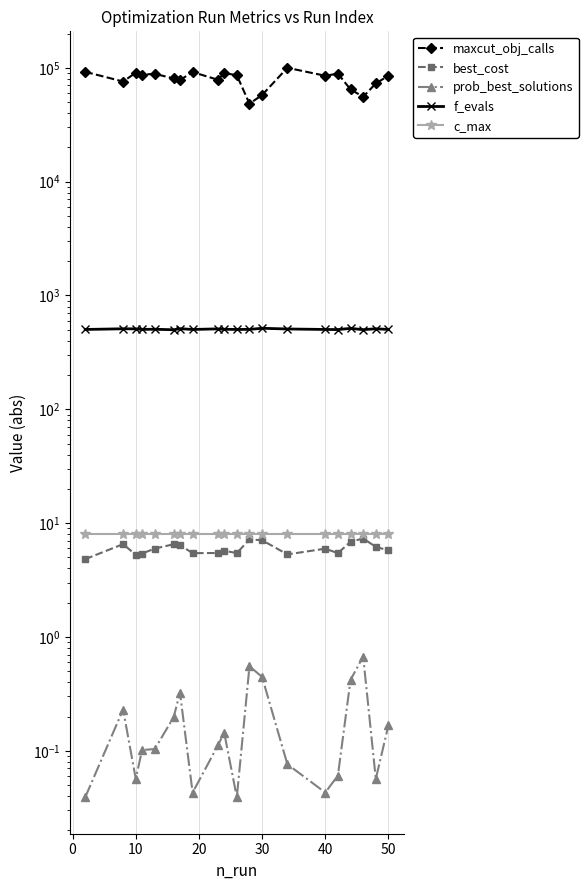

Which series has the largest total across all categories?

maxcut_obj_calls